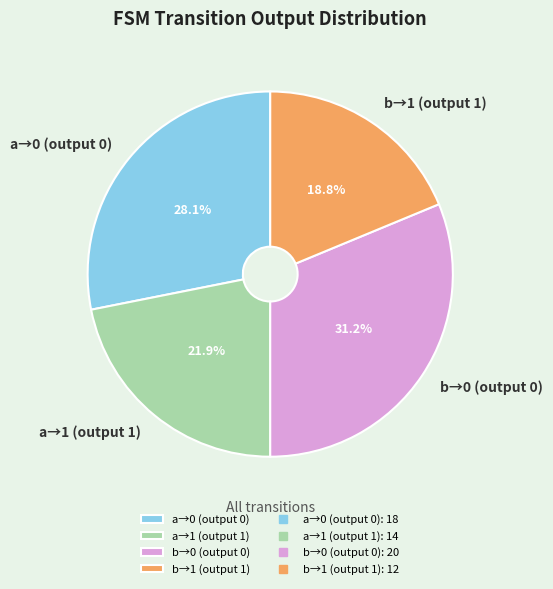

Does any single category account for the majority?

No